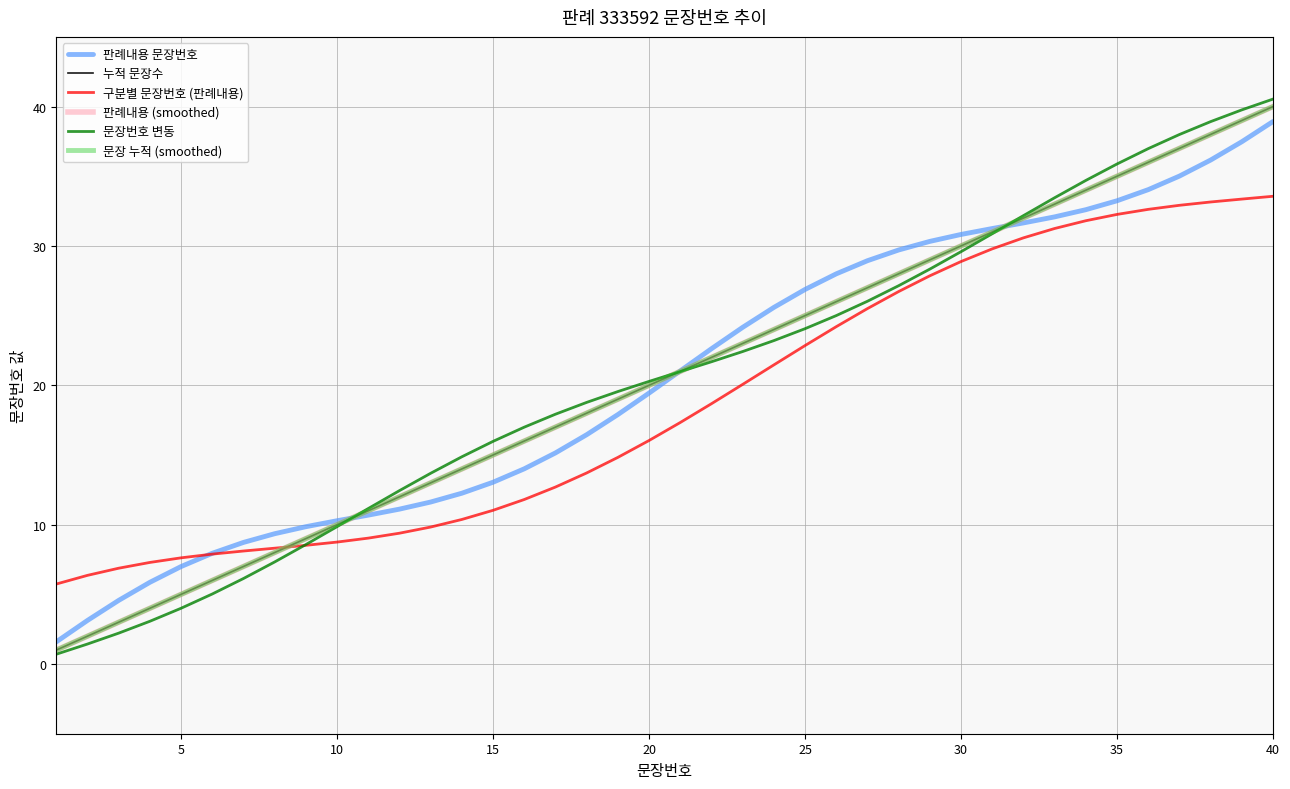

Does the chart have visible grid lines?

Yes